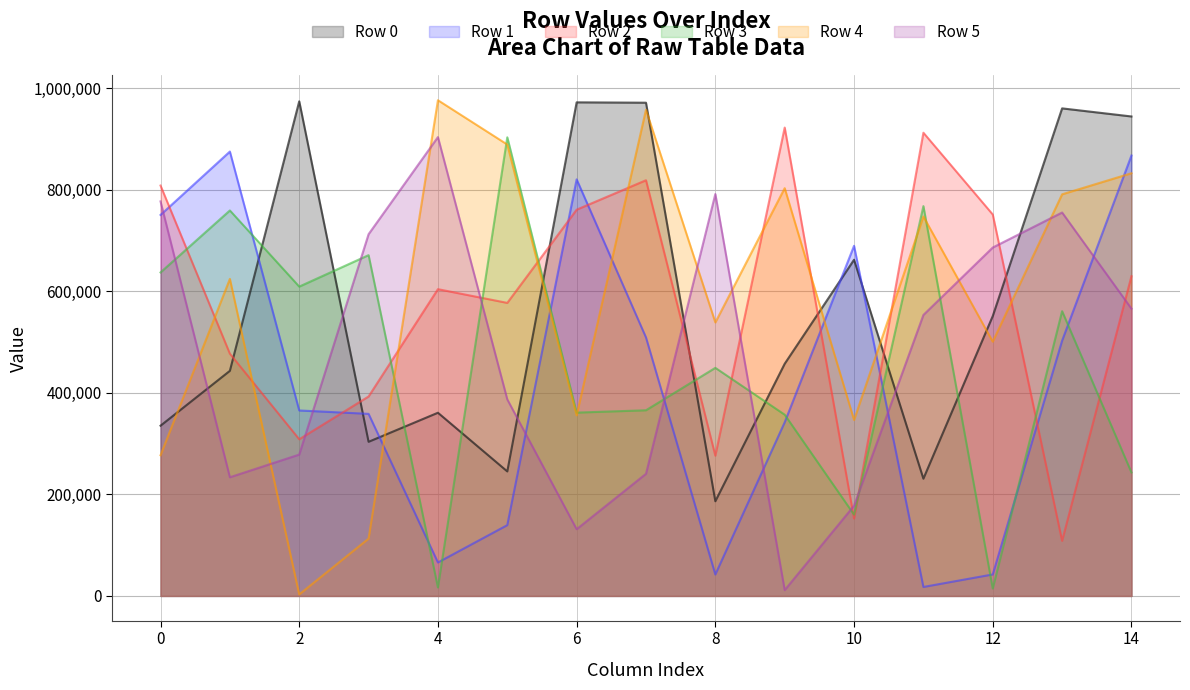

Where do Row 5 and Row 3 first cross each other?

0 and 1